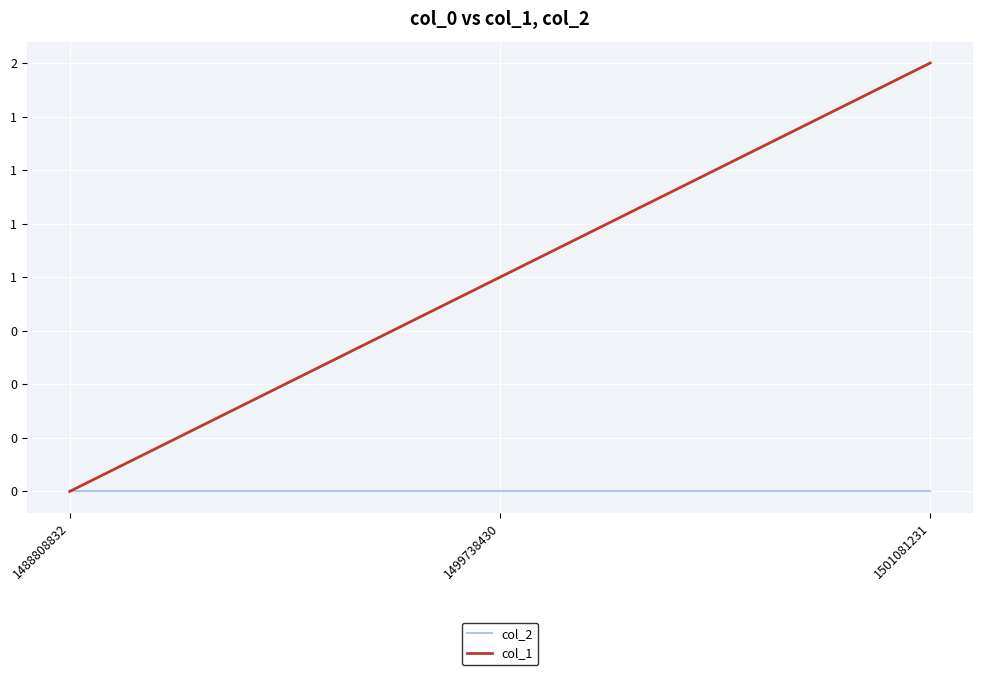

Which label corresponds to the largest value in the chart?

1501081231